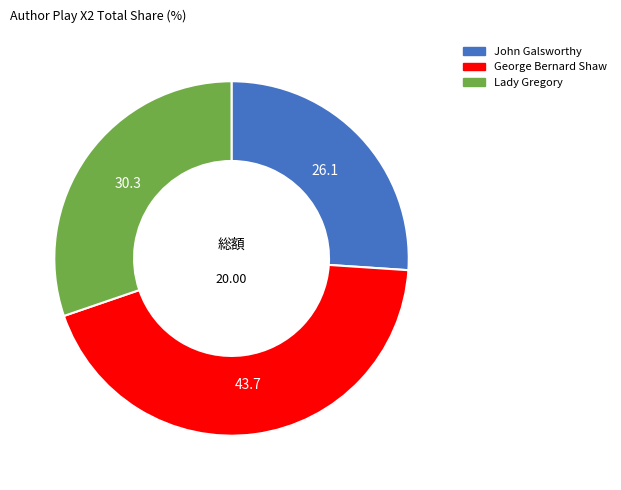

Is there any slice that represents more than half of the pie?

No